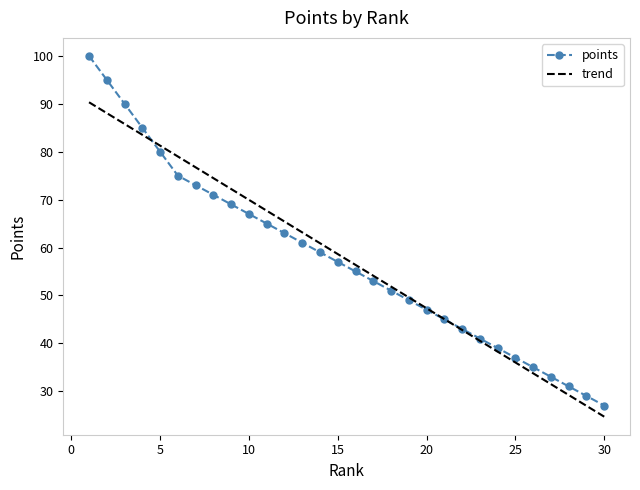

What is the minimum value for points?

27.0